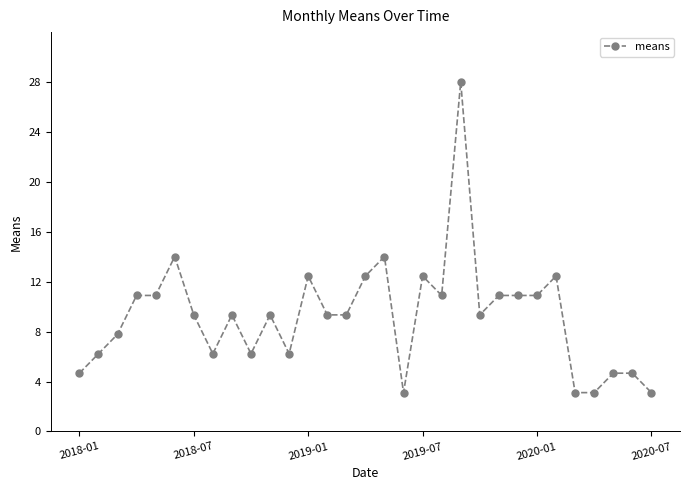

What is the difference between the maximum and minimum values?

24.9